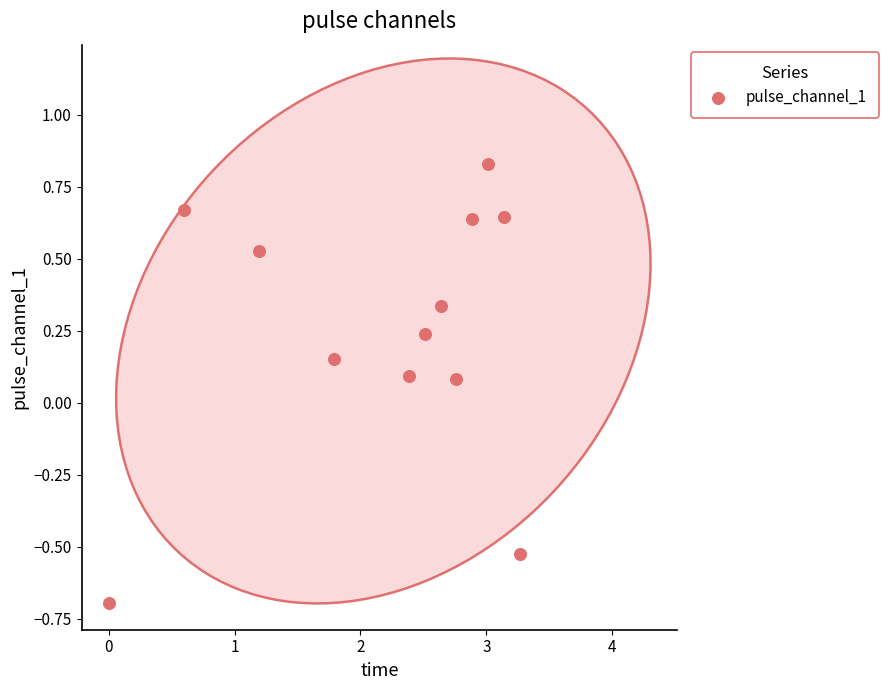

What is the average X value?

2.2